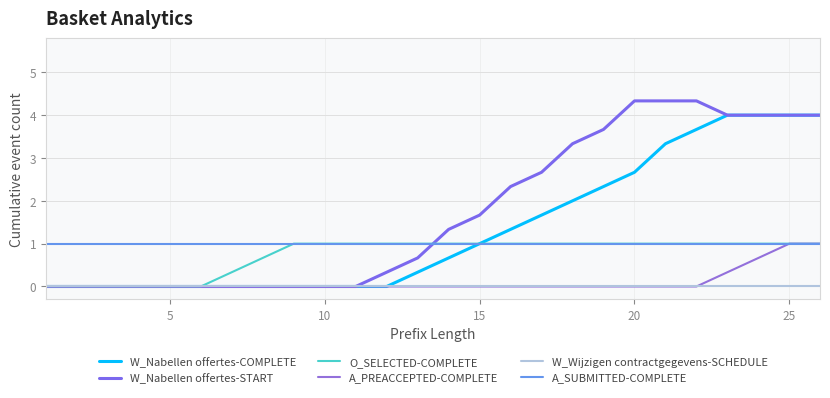

True or false: A_SUBMITTED-COMPLETE and W_Nabellen offertes-COMPLETE cross at least once.

False